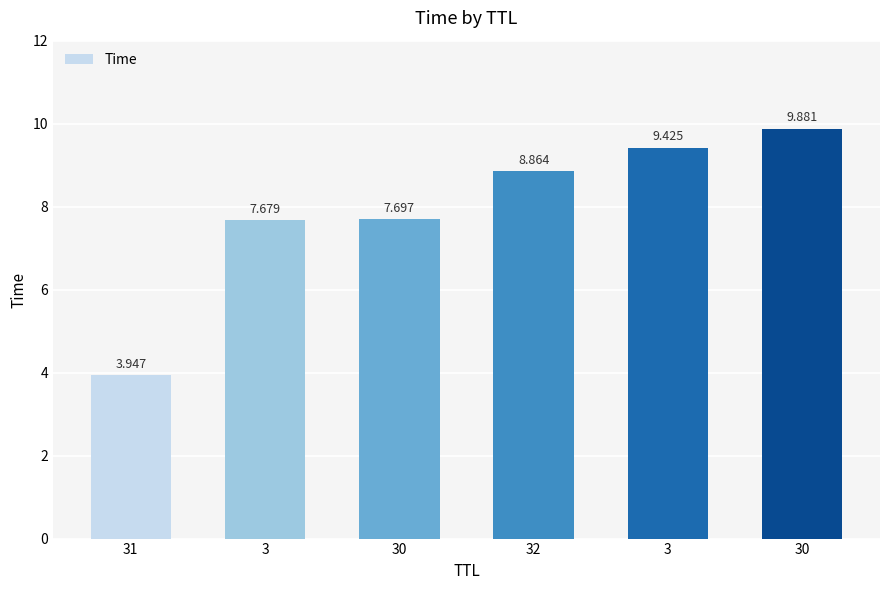

How many bars are there in total?

6